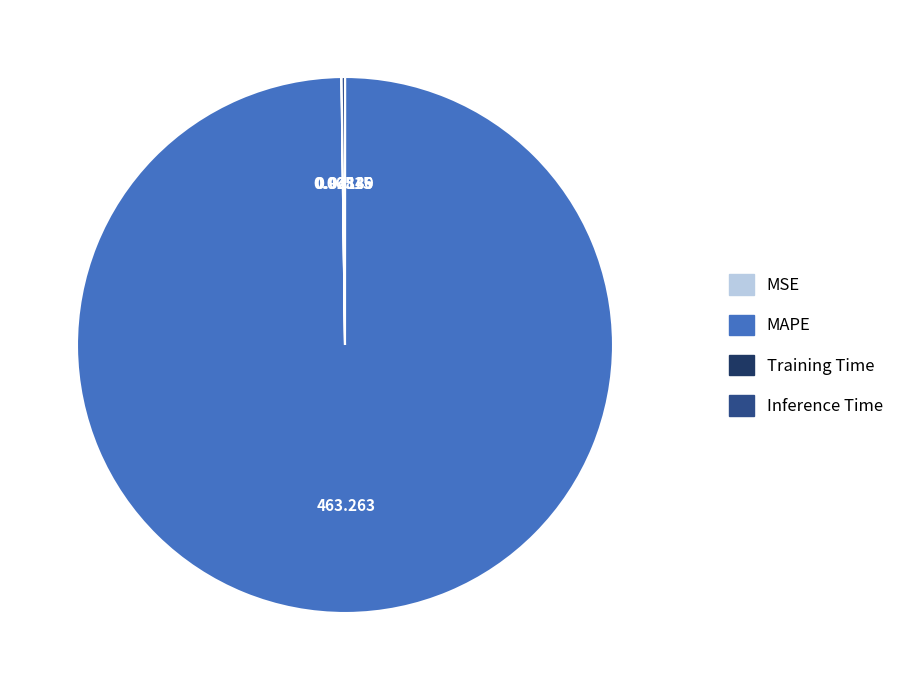

Is it true that MAPE is 93% of the pie?

False